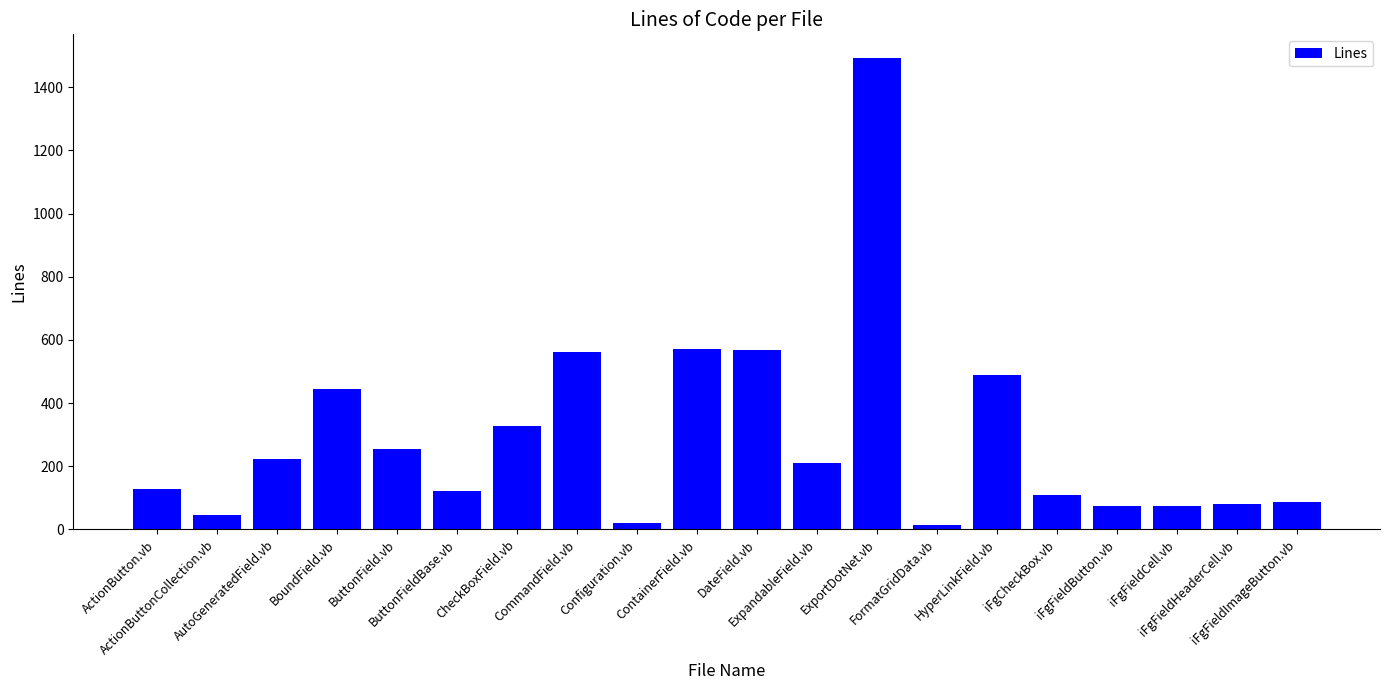

What is the greatest value displayed?

1493